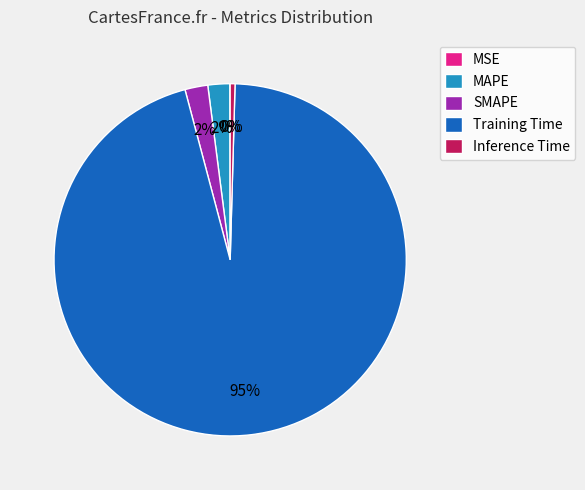

Which slice represents more than half of the pie?

Training Time